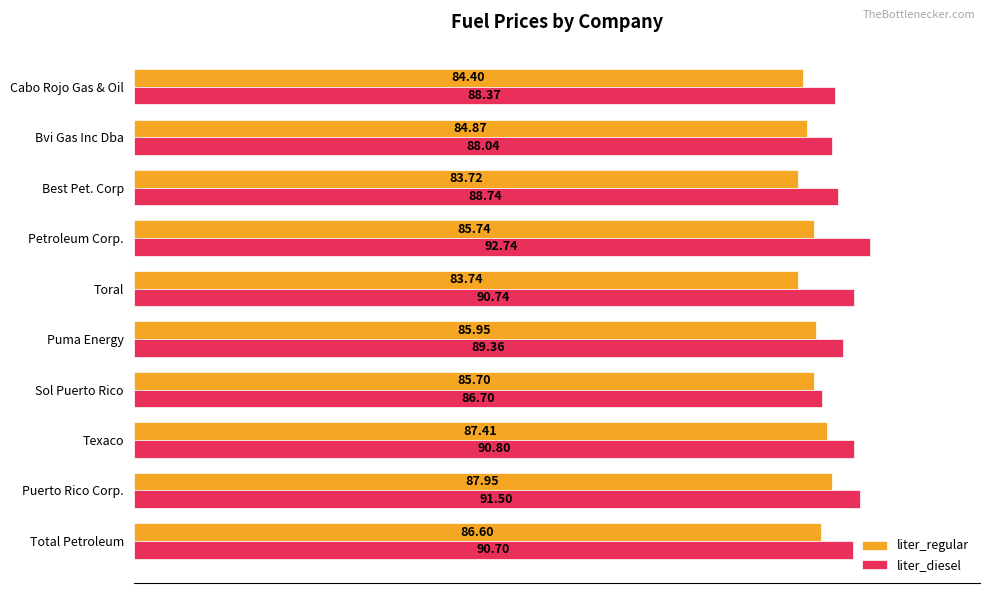

At which label does liter_diesel reach its peak?

Petroleum Corp.